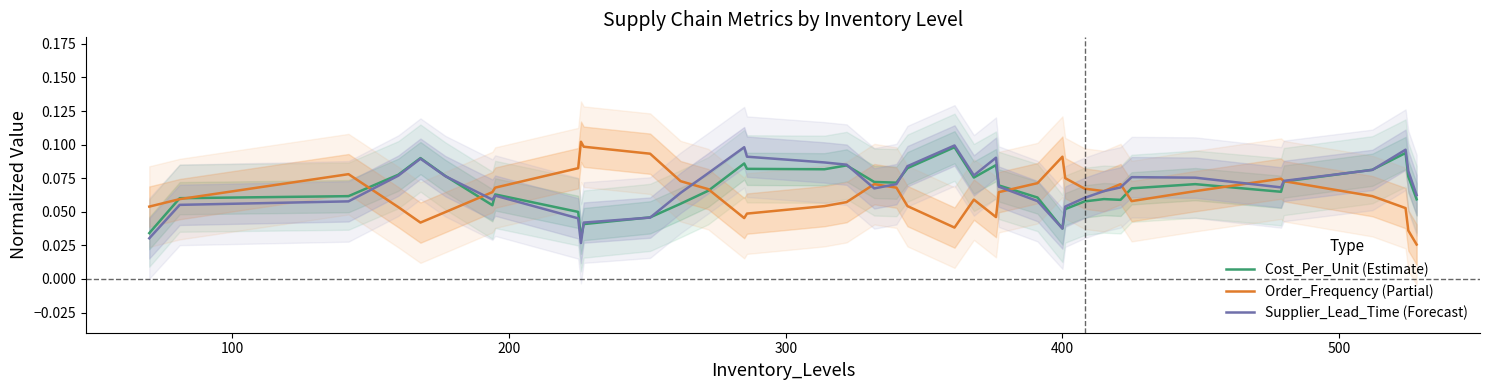

Is the value of Cost_Per_Unit (Estimate) at 37 greater than the value of Order_Frequency (Partial) at 19?

Yes